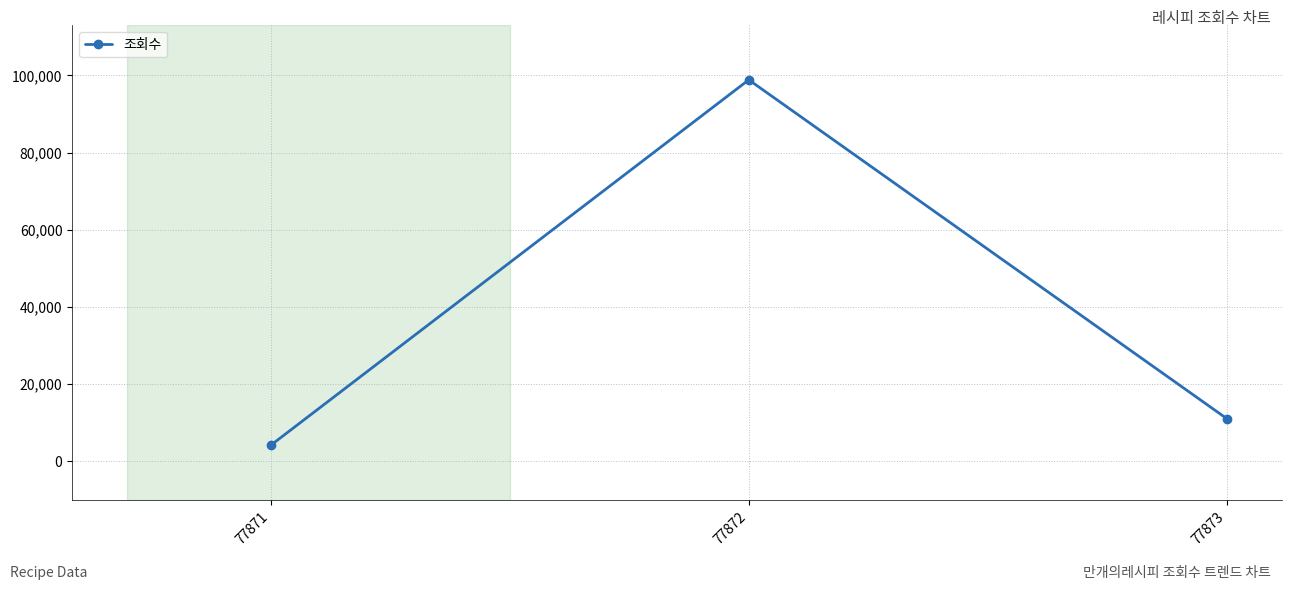

Rank the categories by value from highest to lowest.

77872, 77873, 77871